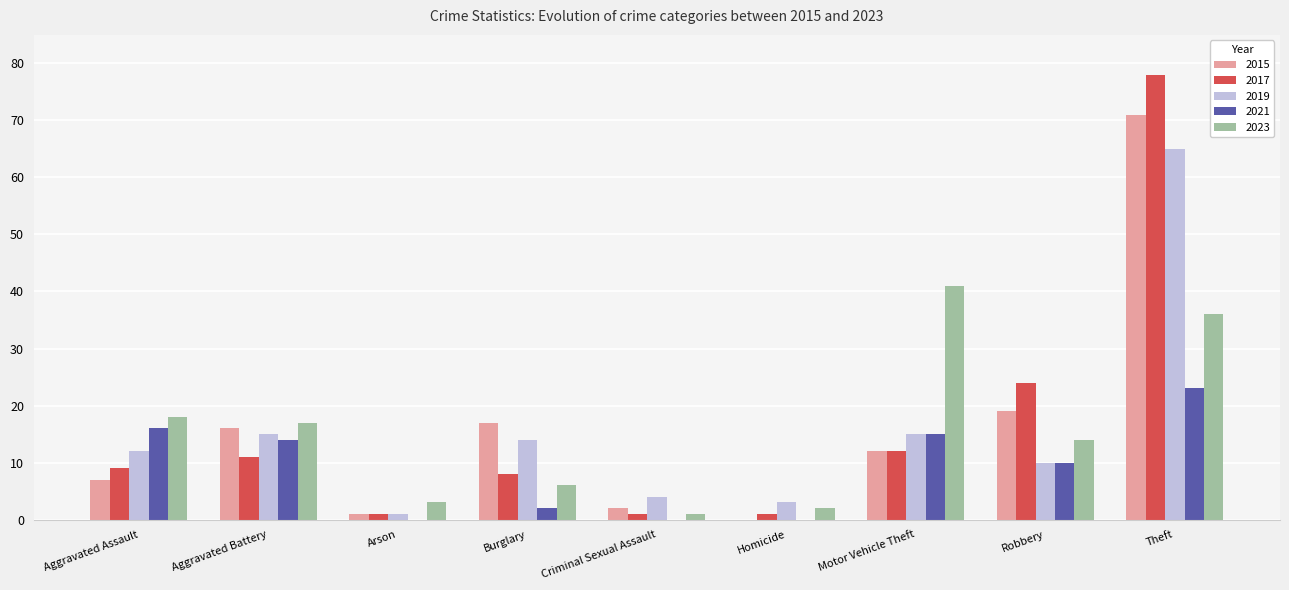

Is the value of 2015 at Aggravated Assault greater than the value of 2021 at Burglary?

Yes